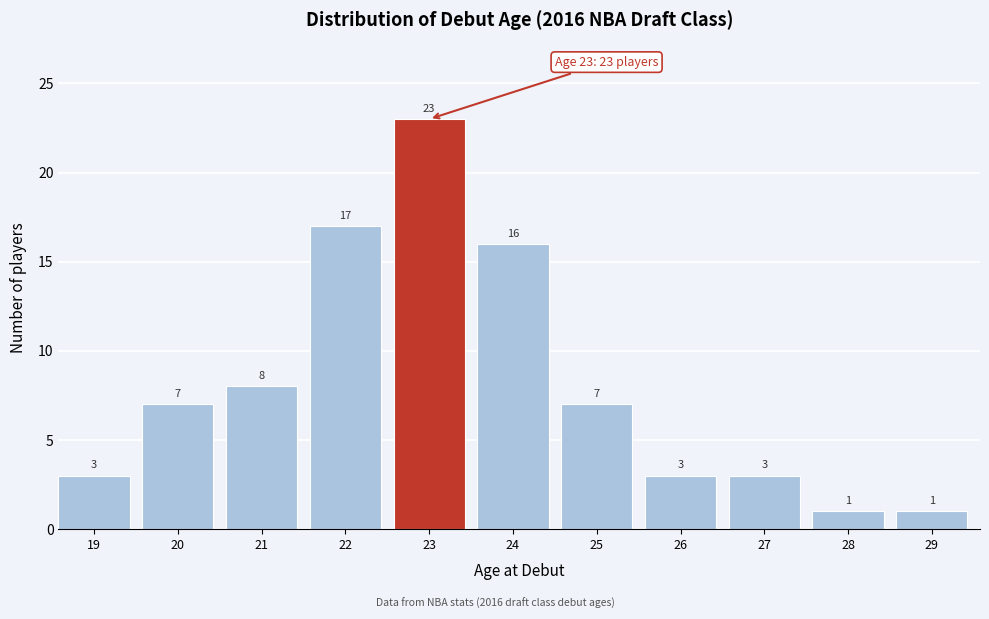

Reading right to left, what are all the values shown in this chart?

29=1	28=1	27=3	26=3	25=7	24=16	23=23	22=17	21=8	20=7	19=3